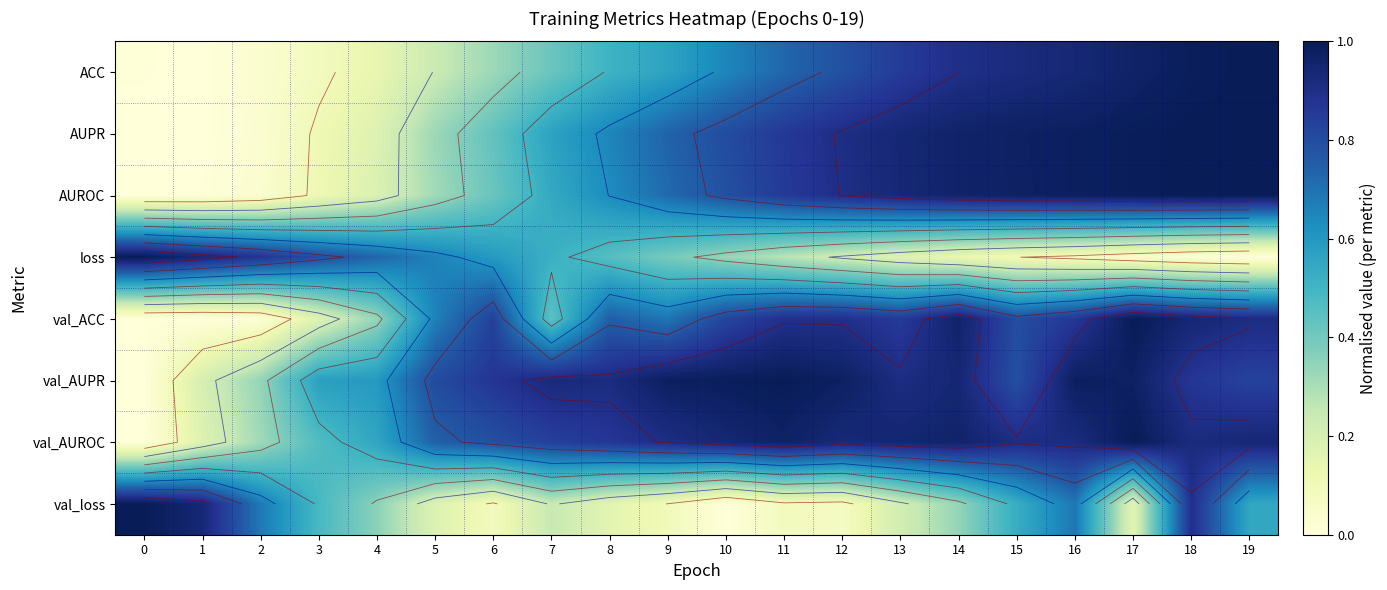

What is the spread (max minus min) of values at 11?

0.9